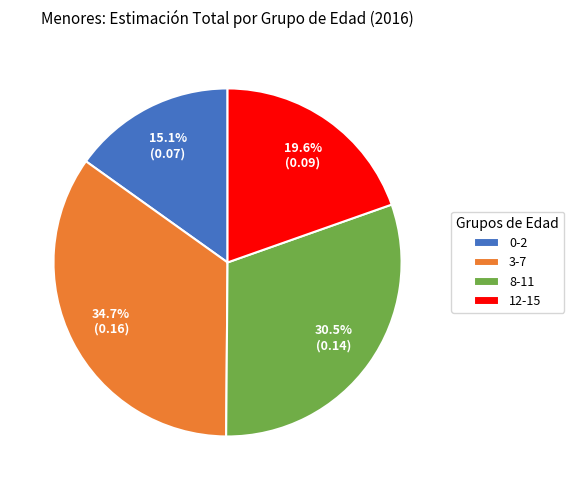

How many segments does this pie chart have?

4